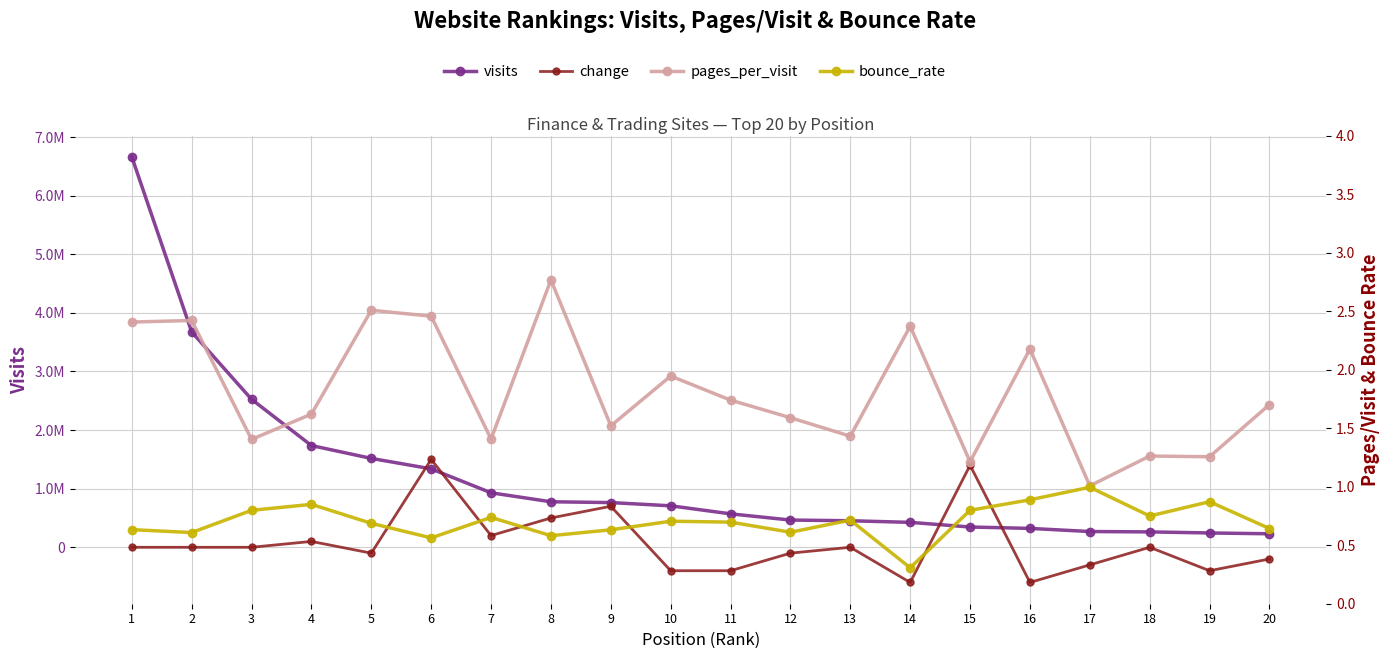

Is the value of pages_per_visit at 2 greater than the value of change at 1?

Yes